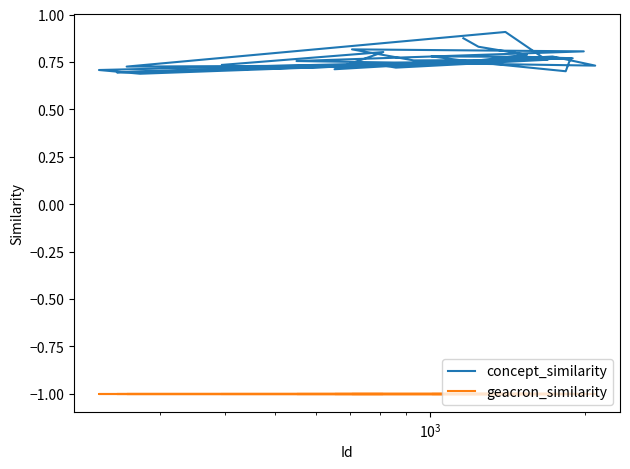

Does the chart display data point markers on the line(s)?

No